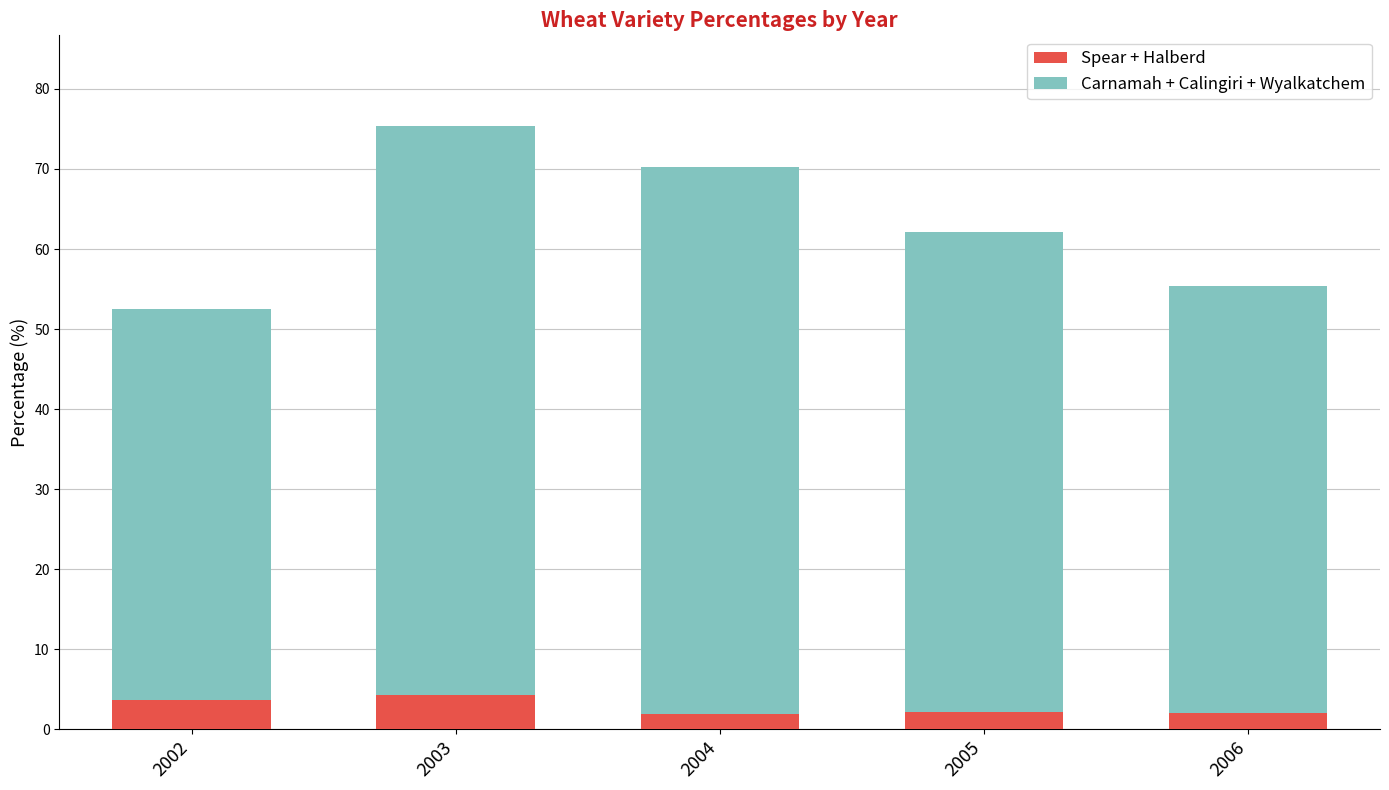

What is the minimum value for Spear + Halberd?

1.9